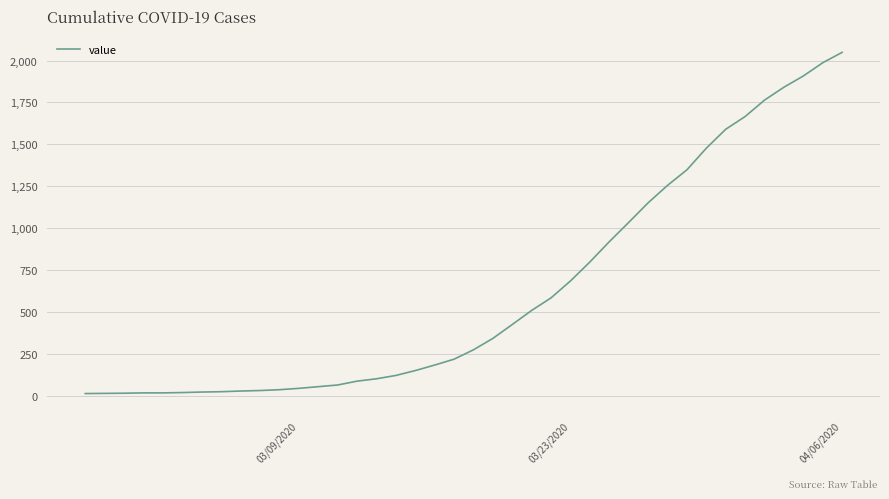

What is the maximum value shown in the chart?

2049